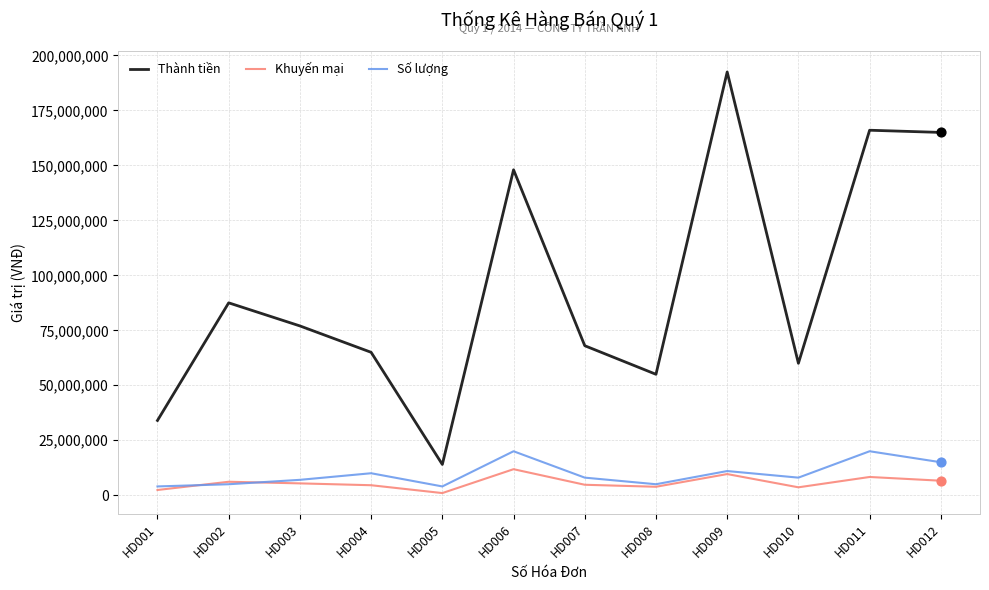

What are all the series names shown in the legend?

Thành tiền, Khuyến mại, Số lượng